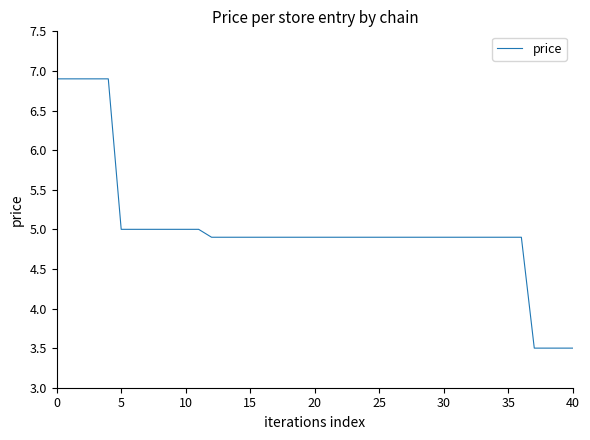

What is the difference between the maximum and minimum values?

3.4